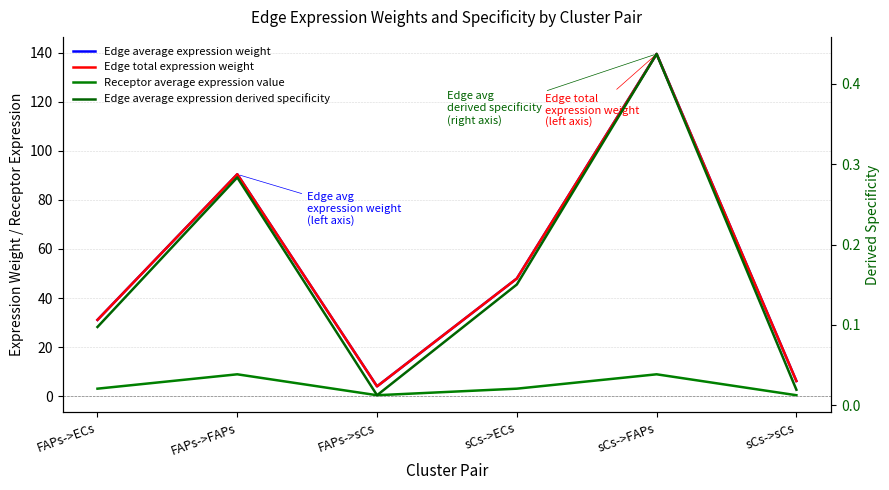

Reading right to left, extract all data points from this chart.

Edge average expression weight: sCs->sCs=6.2	sCs->FAPs=139.5	sCs->ECs=47.9	FAPs->sCs=4.0	FAPs->FAPs=90.4	FAPs->ECs=31.1
Edge total expression weight: sCs->sCs=6.2	sCs->FAPs=139.5	sCs->ECs=47.9	FAPs->sCs=4.0	FAPs->FAPs=90.4	FAPs->ECs=31.1
Receptor average expression value: sCs->sCs=0.4	sCs->FAPs=8.9	sCs->ECs=3.1	FAPs->sCs=0.4	FAPs->FAPs=8.9	FAPs->ECs=3.1
Edge average expression derived specificity: sCs->sCs=0.0	sCs->FAPs=0.4	sCs->ECs=0.2	FAPs->sCs=0.0	FAPs->FAPs=0.3	FAPs->ECs=0.1